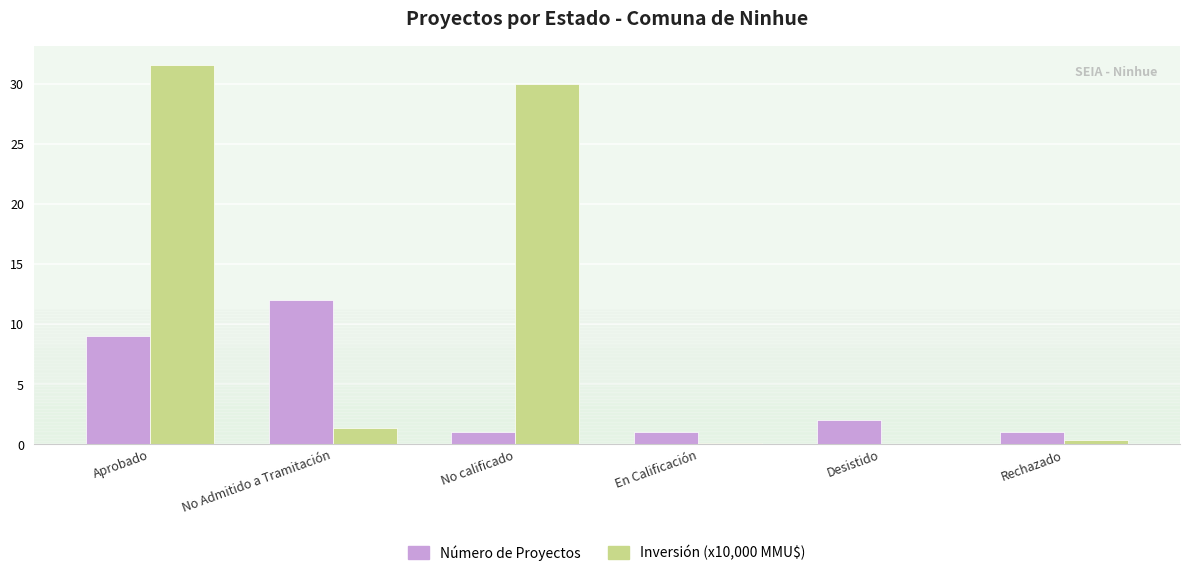

The Número de Proyectos series shows 12.0 at No Admitido a Tramitación. True or false?

True